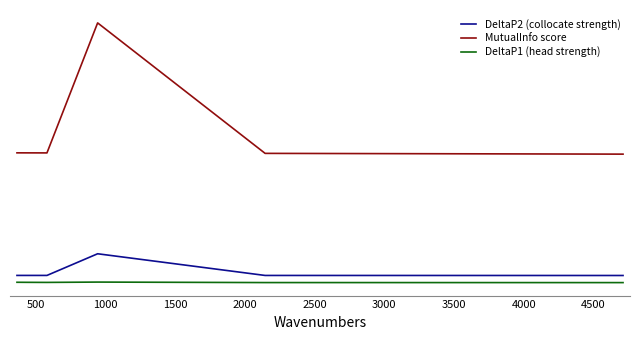

Which series has the largest total across all categories?

MutualInfo score